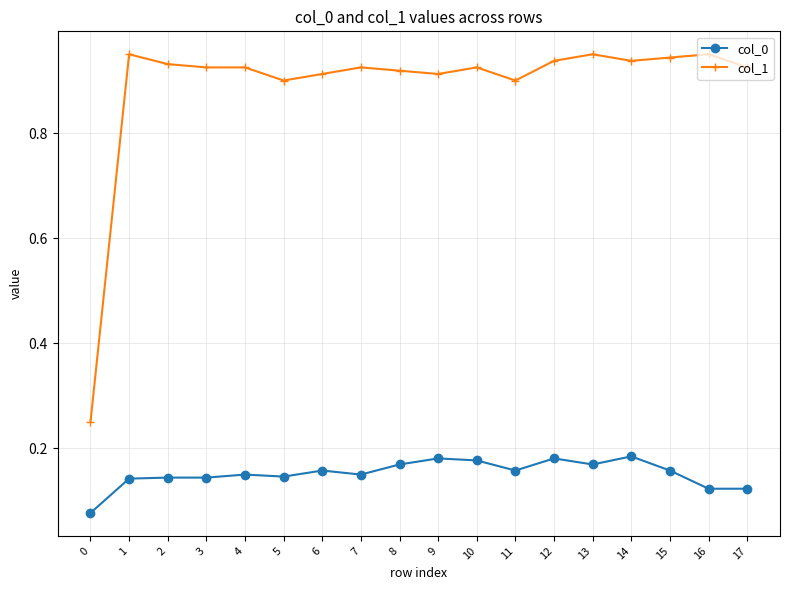

List the series in order of their overall mean, lowest first.

col_0, col_1